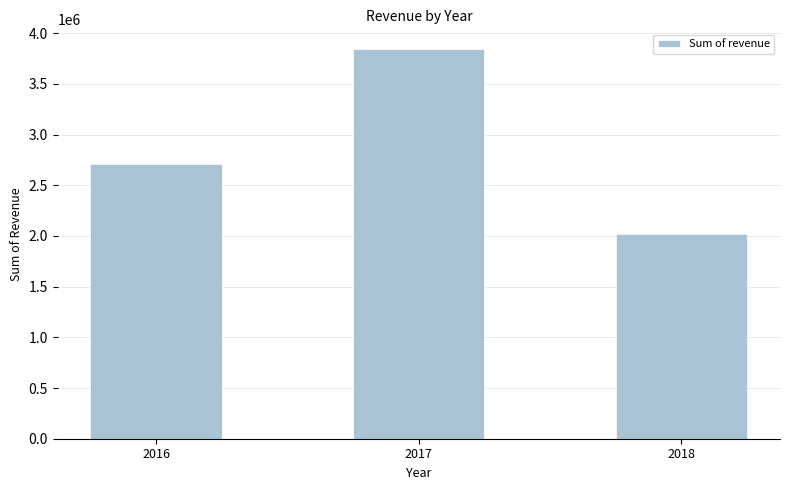

What is the change in value from 2017 to 2018?

-1821525.6